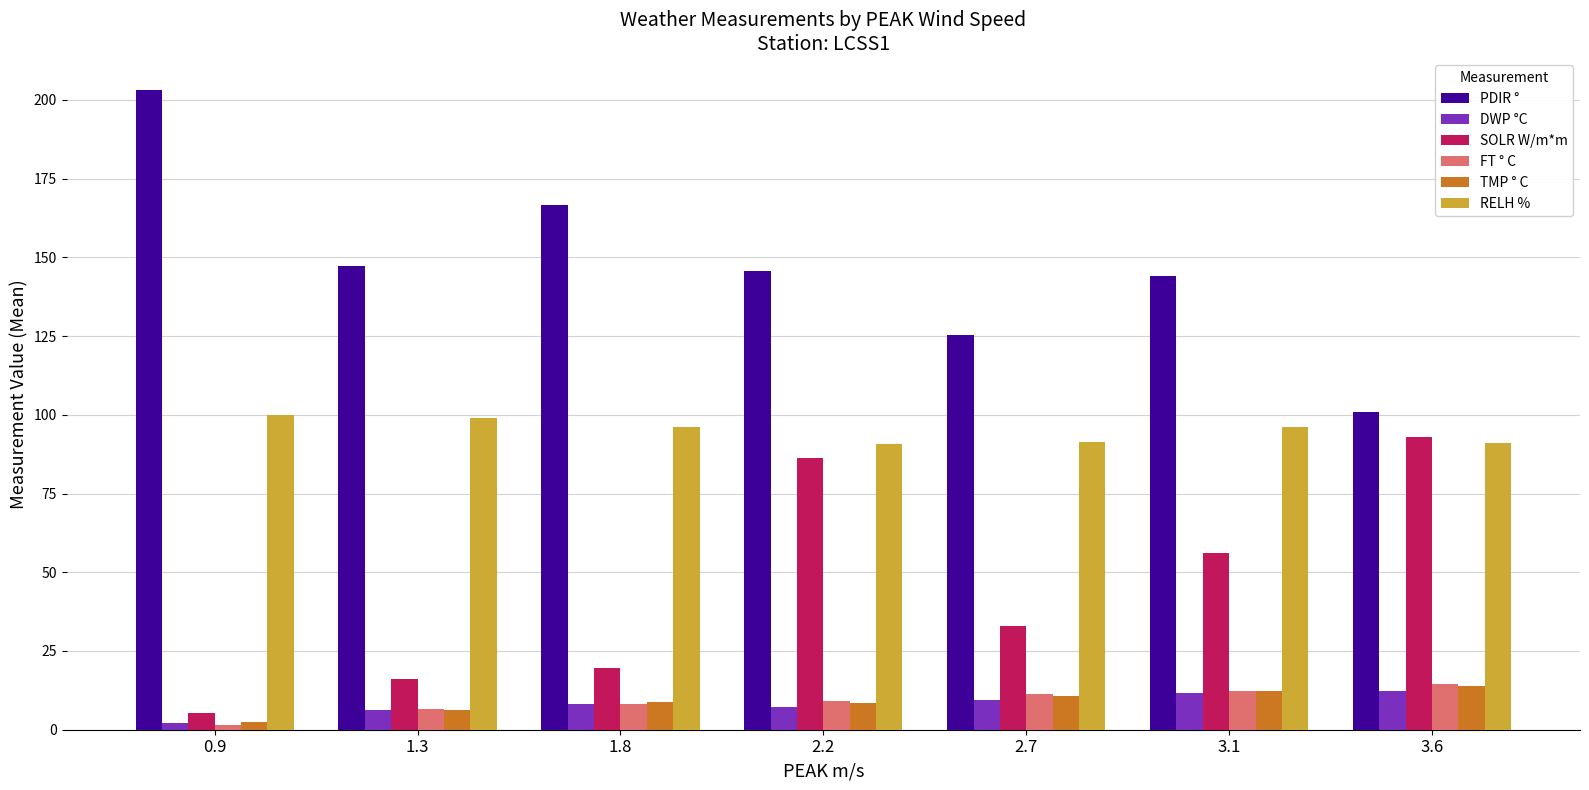

How many categories are shown in the chart?

7